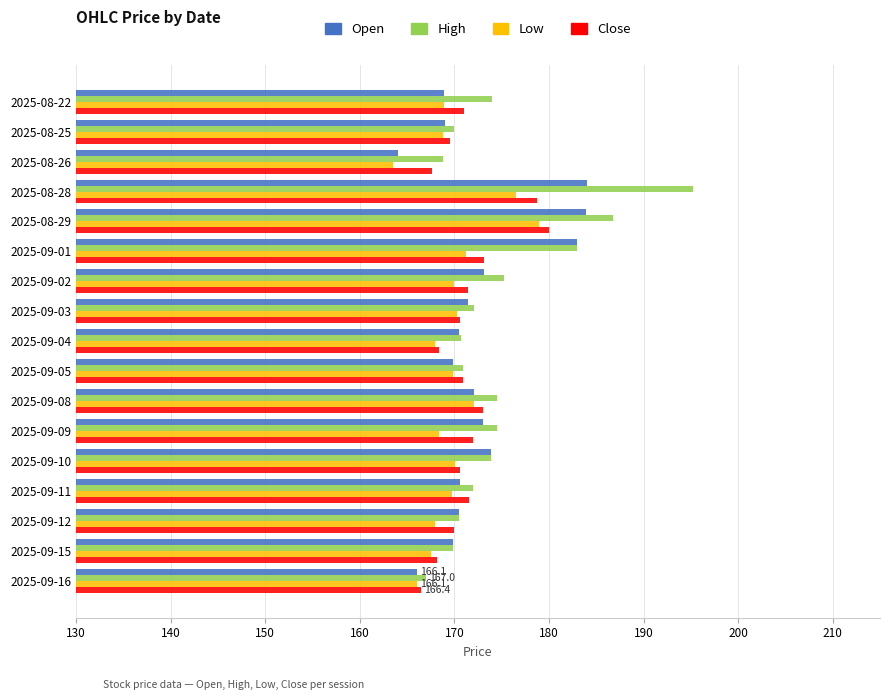

Which series changed the most between 2025-08-28 and 2025-09-02?

High